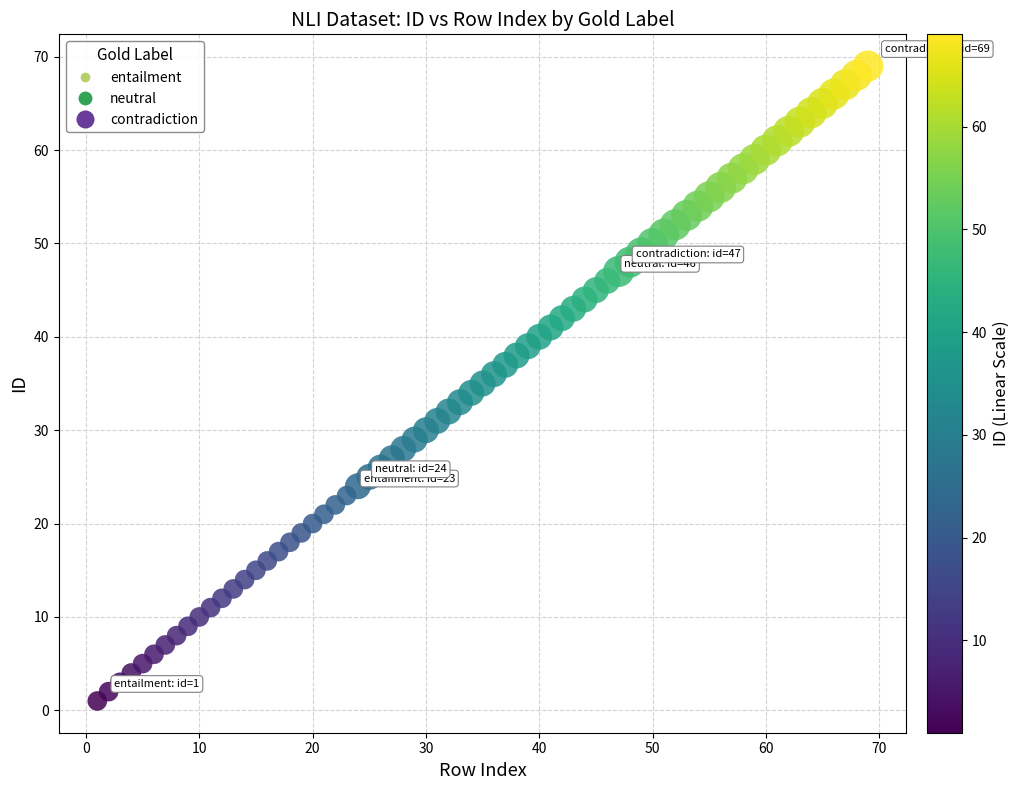

What are all the series names shown in the legend?

entailment, neutral, contradiction